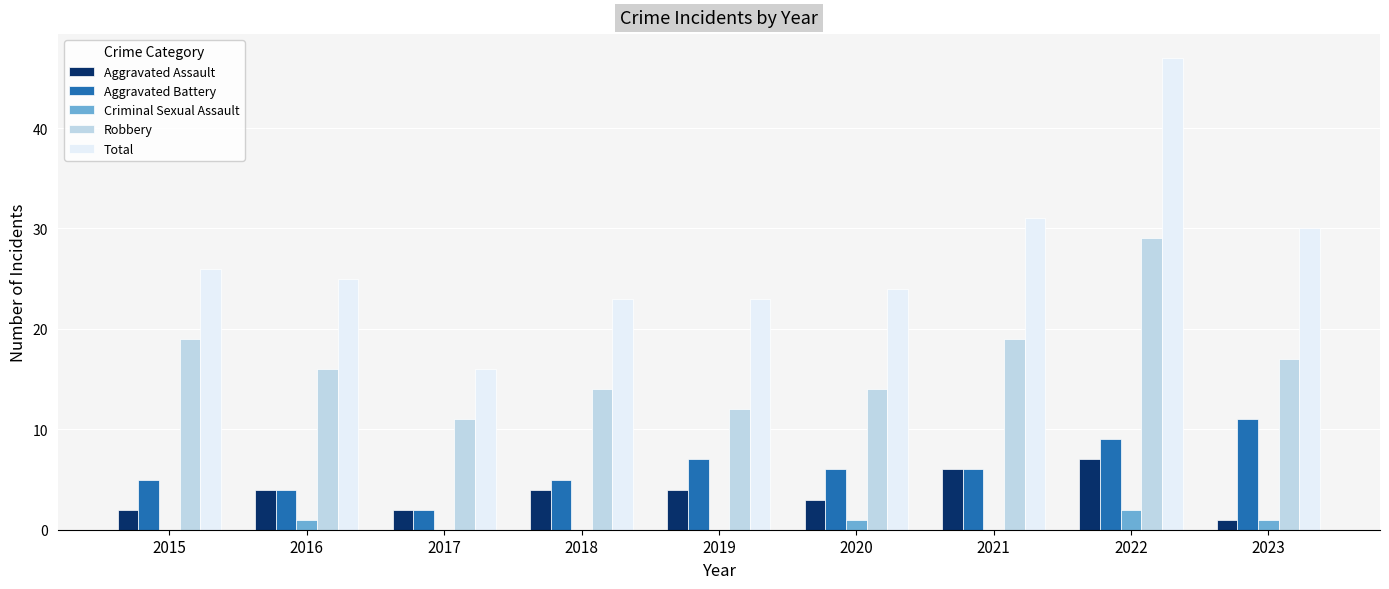

Between 2015 and 2017, which series saw the biggest shift?

Total